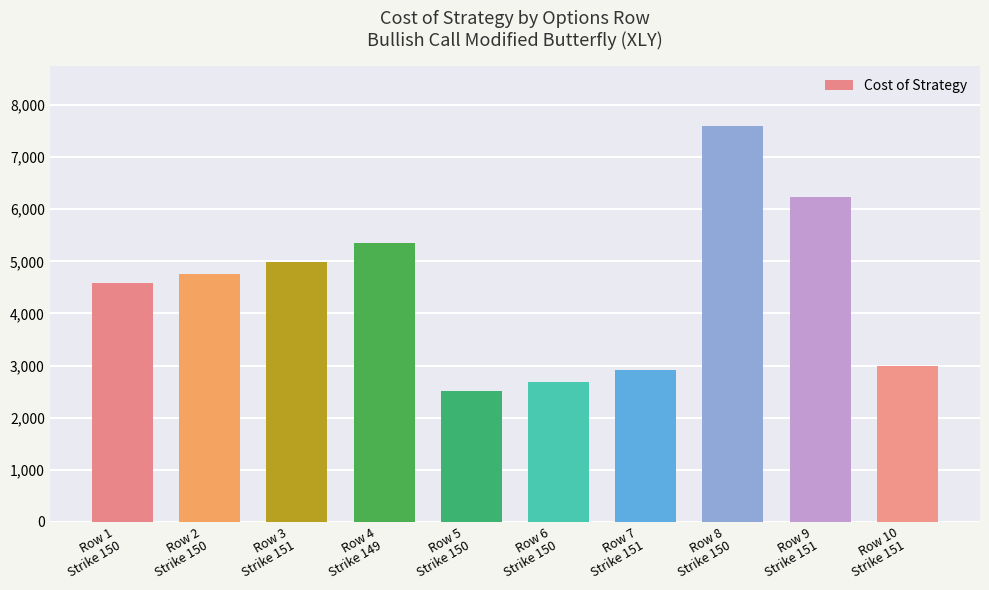

What is the difference between the maximum and minimum values?

5080